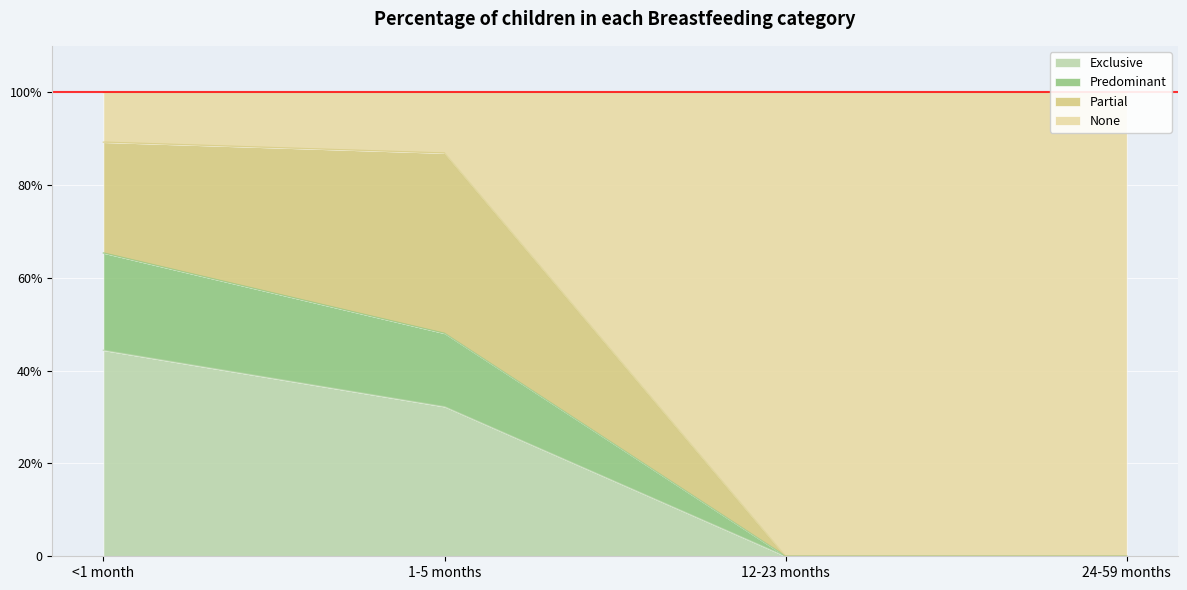

True or false: None and Exclusive intersect in this chart.

False